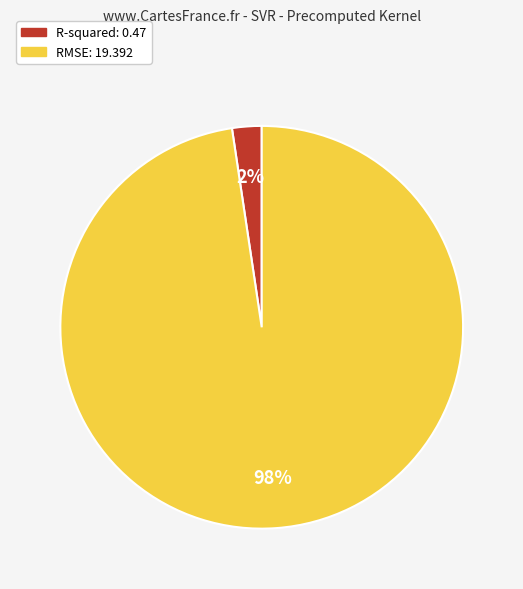

What is the largest slice in the pie chart?

RMSE